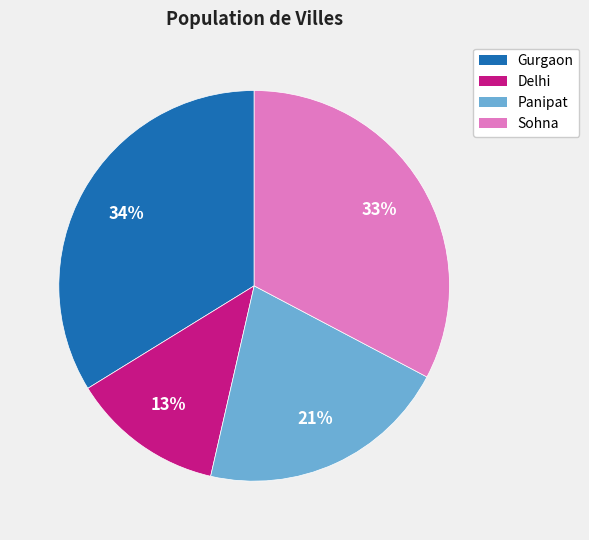

What is the ratio of the value at Panipat to the value at Sohna?

0.6